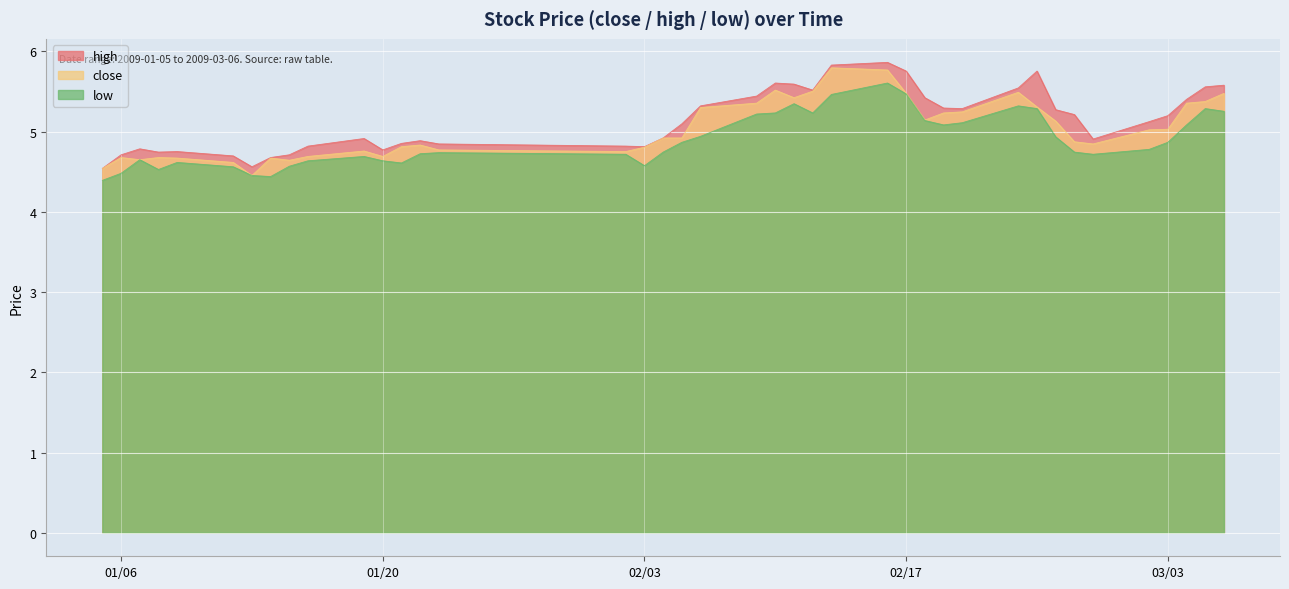

What is the total value across all series at 2009-01-09?

14.0